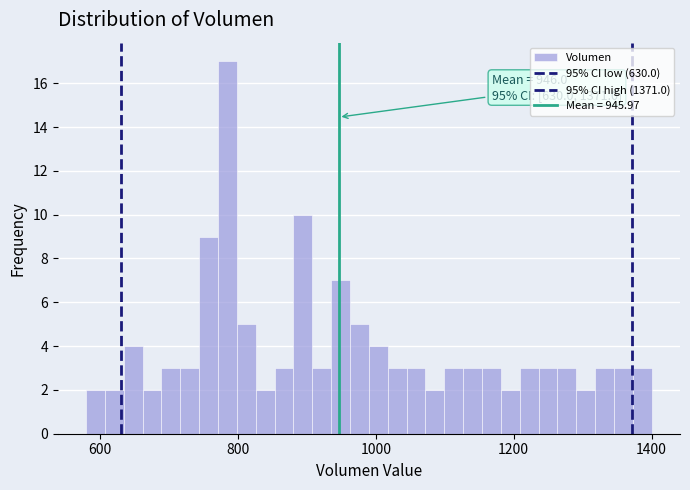

Around what value on the x-axis is the tallest bar? Give the approximate position of its centre, as read against the axis.

780